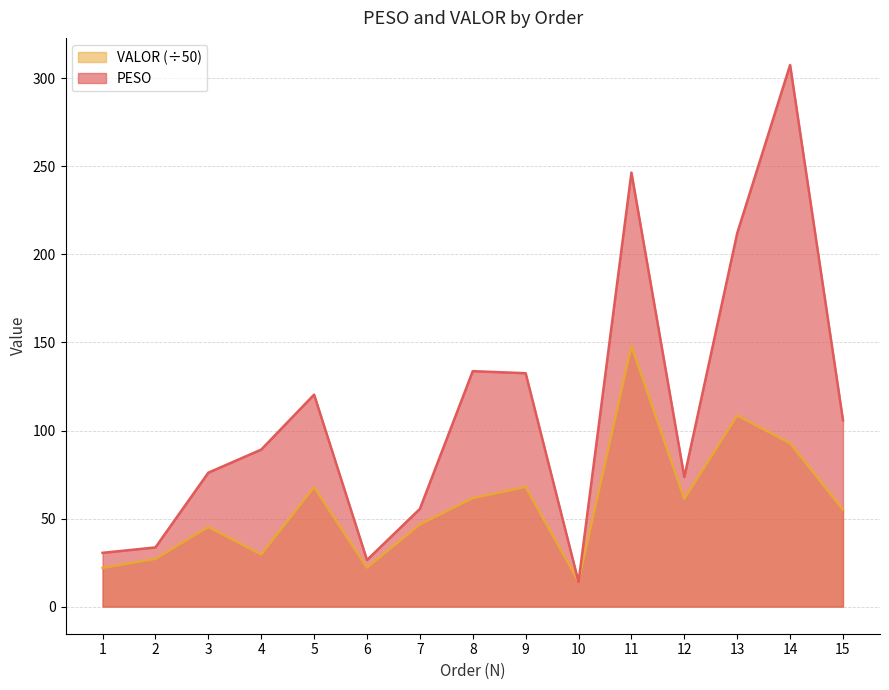

Does the chart display data point markers on the line(s)?

No